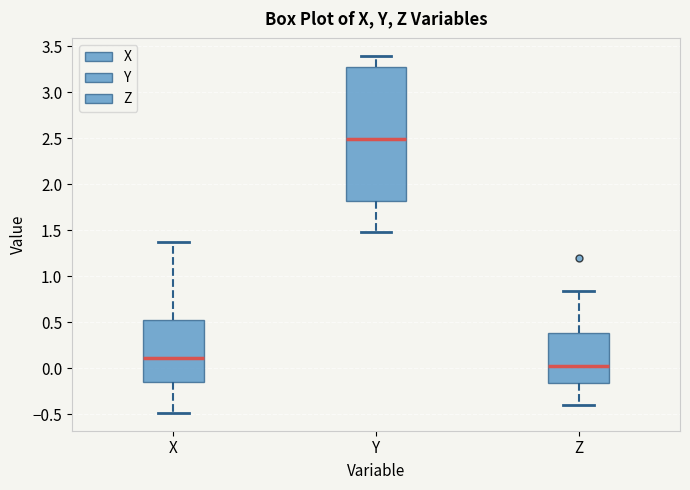

Reading left to right, transcribe this box plot: for each box, give where its median line is, the range the box spans, and where its two whiskers end, as read against the y-axis. The values are not printed on the chart, so give them approximately, as read against the axis.

X: median 0.10, box -0.15 to 0.50, whiskers -0.50 to 1.35
Y: median 2.50, box 1.80 to 3.25, whiskers 1.50 to 3.40
Z: median 0.05, box -0.15 to 0.40, whiskers -0.40 to 0.85